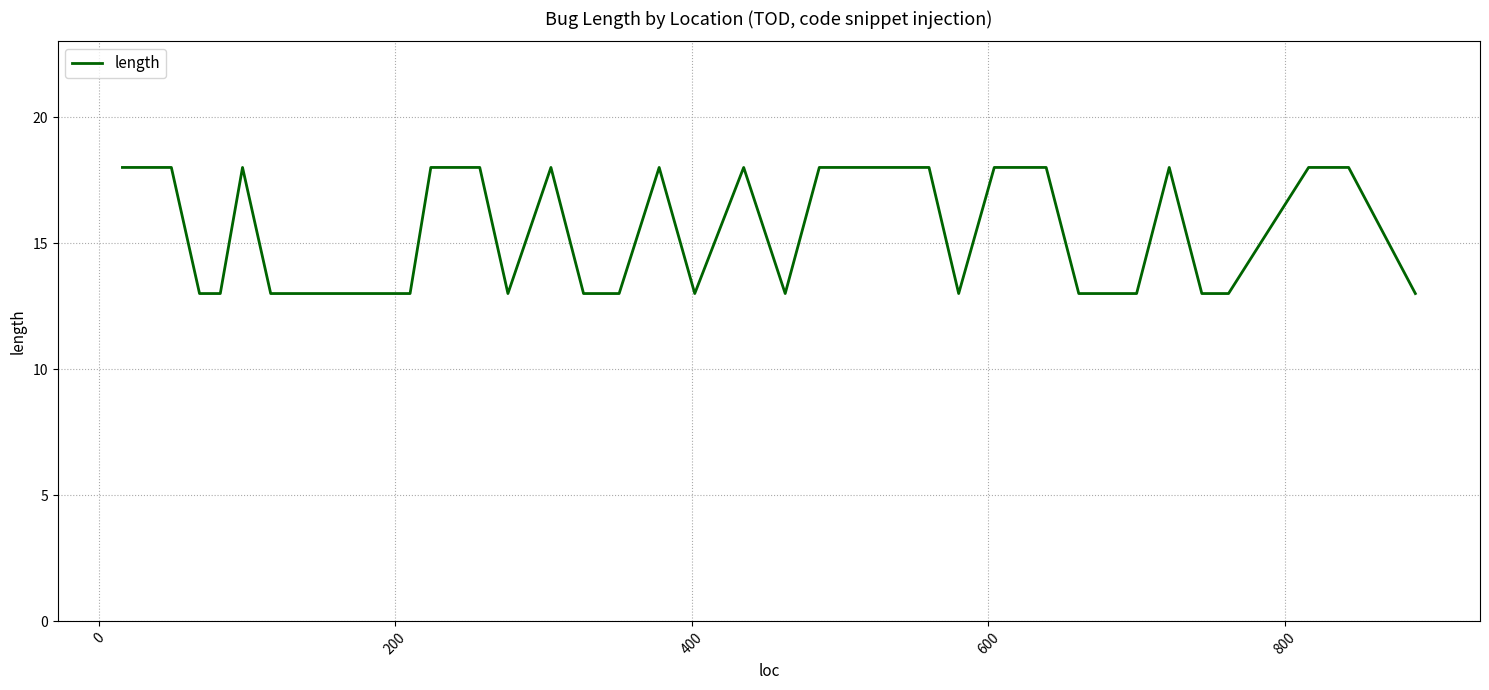

What is the difference between the maximum and minimum values?

5